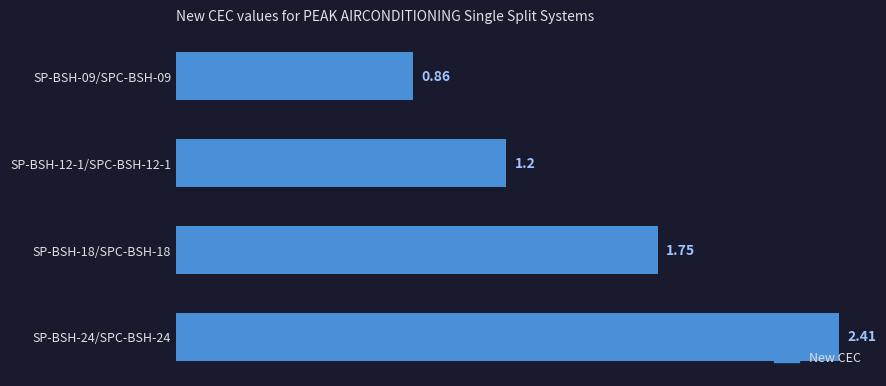

Rank the categories by value from highest to lowest.

SP-BSH-24/SPC-BSH-24, SP-BSH-18/SPC-BSH-18, SP-BSH-12-1/SPC-BSH-12-1, SP-BSH-09/SPC-BSH-09